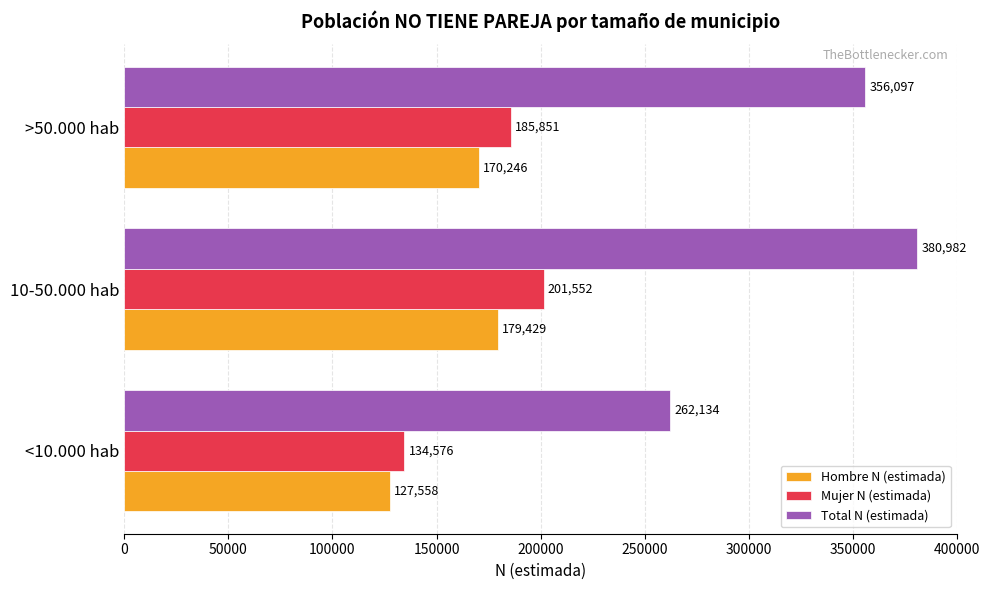

The Mujer N (estimada) series shows 27789 at <10.000 hab. True or false?

False